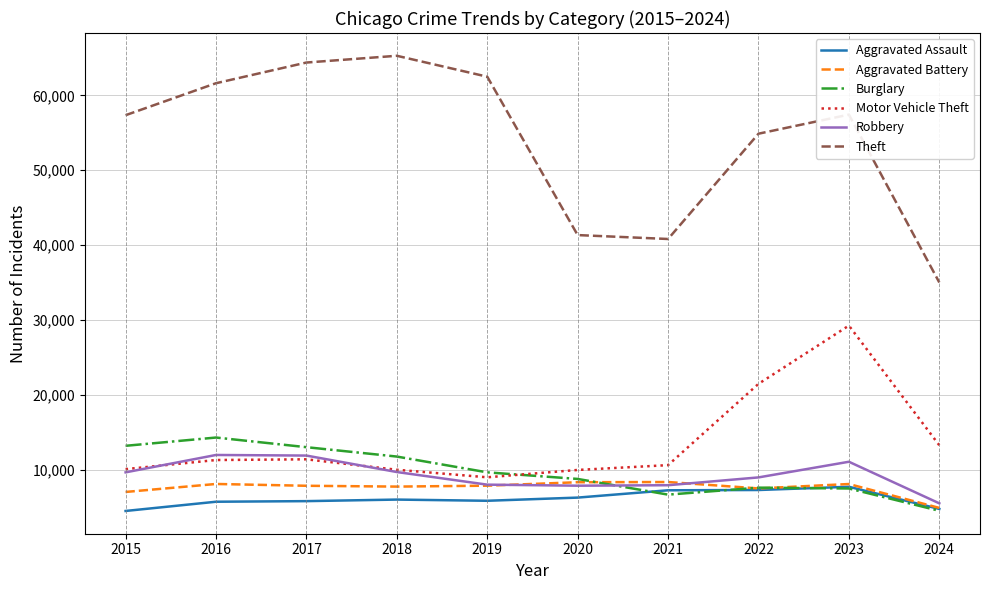

What is the highest value of the Aggravated Assault series?

7710